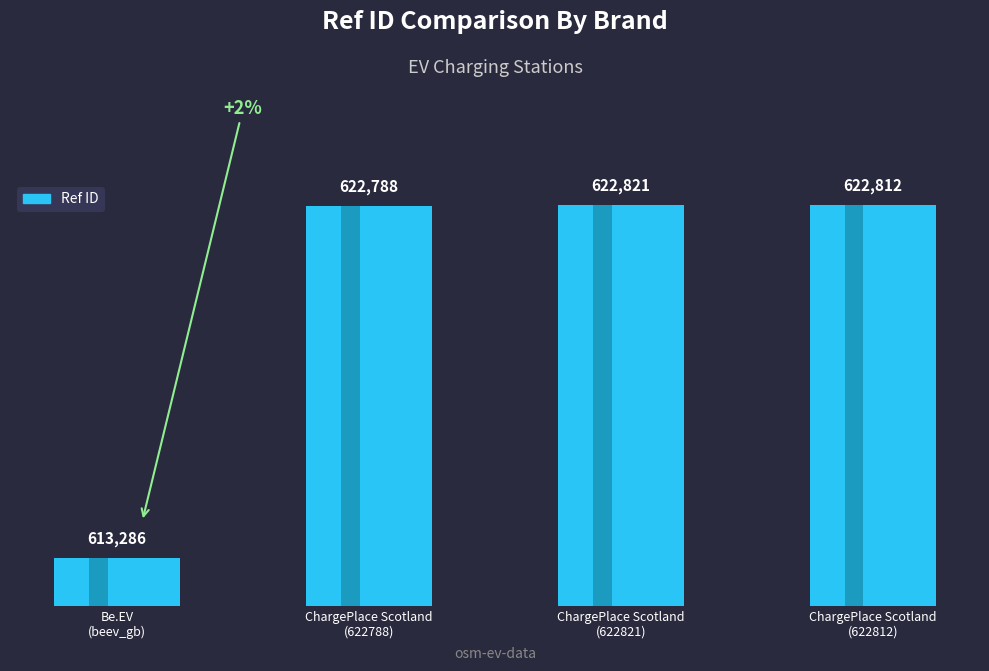

What is the change in value from ChargePlace Scotland
(622821) to ChargePlace Scotland
(622812)?

-9